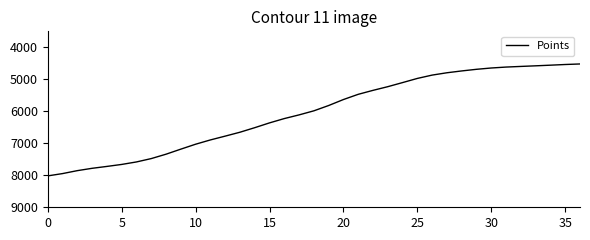

What is the minimum value shown in the chart?

4520